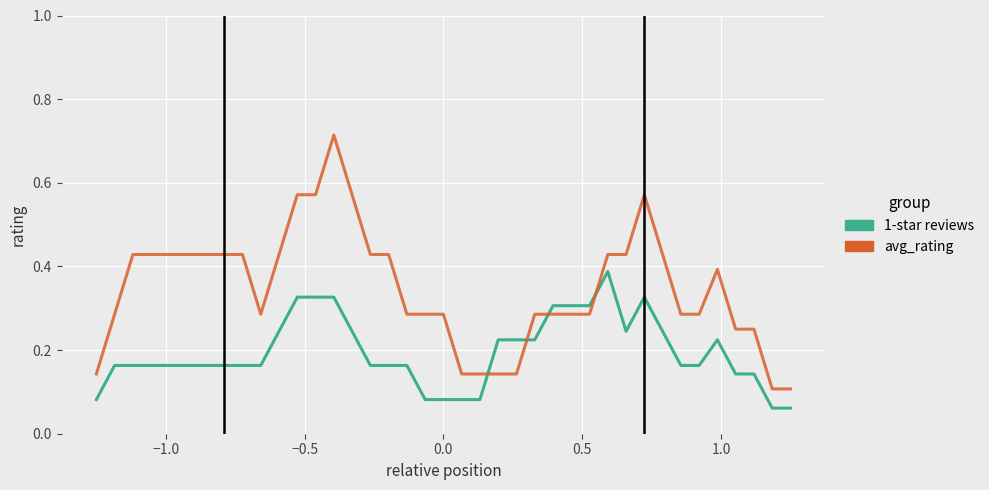

Which series has the largest range (max minus min)?

avg_rating